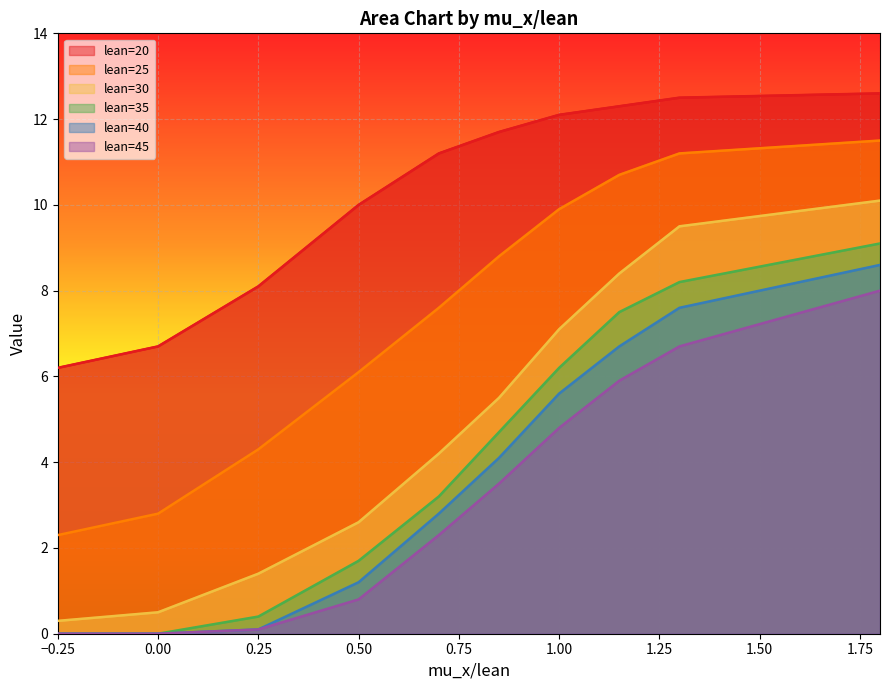

Reading left to right, list all the values displayed in this chart.

lean=20: 6.2	6.7	8.1	10.0	11.2	11.7	12.1	12.3	12.5	12.6
lean=25: 2.3	2.8	4.3	6.1	7.6	8.8	9.9	10.7	11.2	11.5
lean=30: 0.3	0.5	1.4	2.6	4.2	5.5	7.1	8.4	9.5	10.1
lean=35: 0.0	0.0	0.4	1.7	3.2	4.7	6.2	7.5	8.2	9.1
lean=40: 0.0	0.0	0.1	1.2	2.8	4.1	5.6	6.7	7.6	8.6
lean=45: 0.0	0.0	0.1	0.8	2.3	3.5	4.8	5.9	6.7	8.0